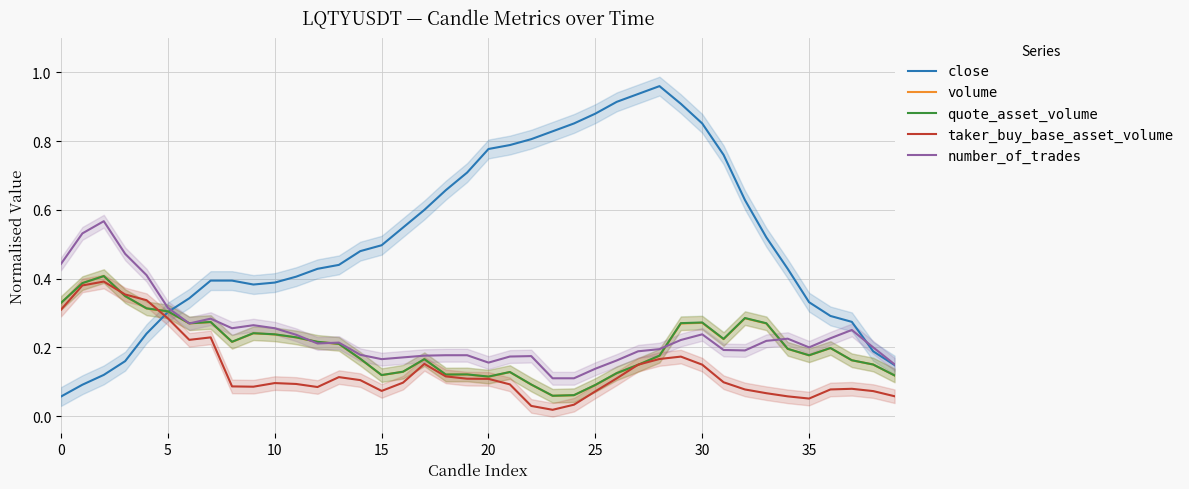

Is the value of quote_asset_volume at 14 greater than the value of close at 27?

No